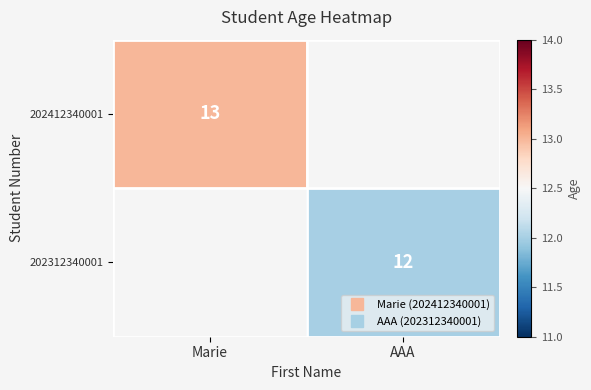

Rank the series by their maximum value, from highest to lowest.

202412340001, 202312340001